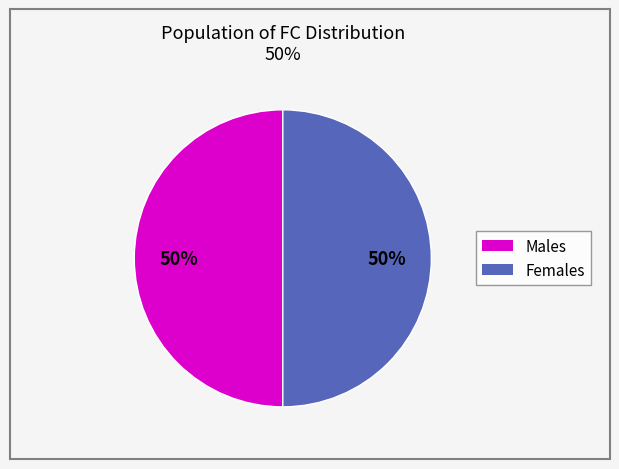

To the nearest percent, what is the average slice percentage?

50%